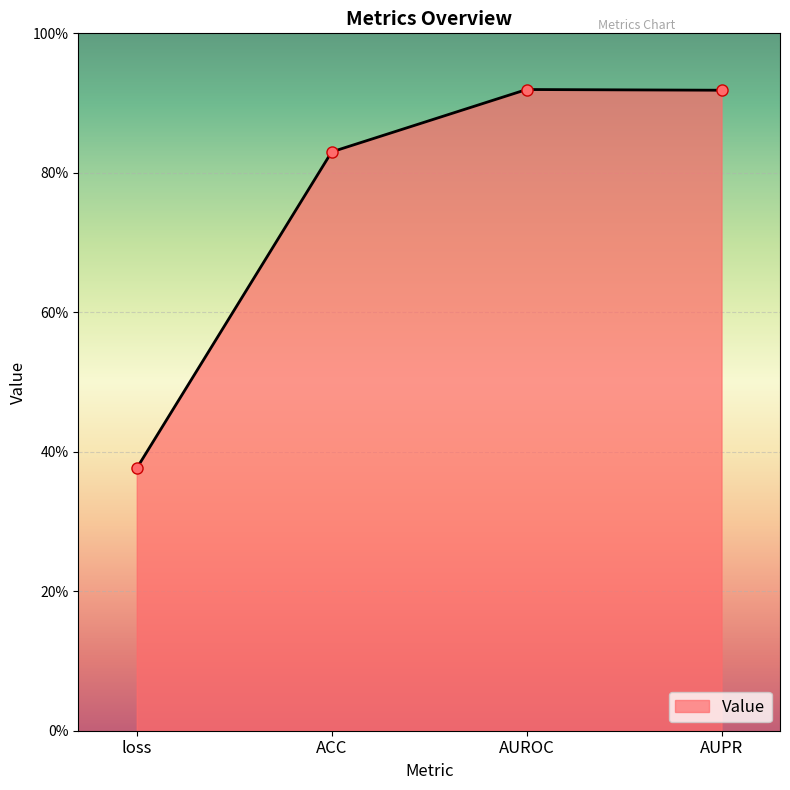

Between ACC and loss, which is larger?

ACC